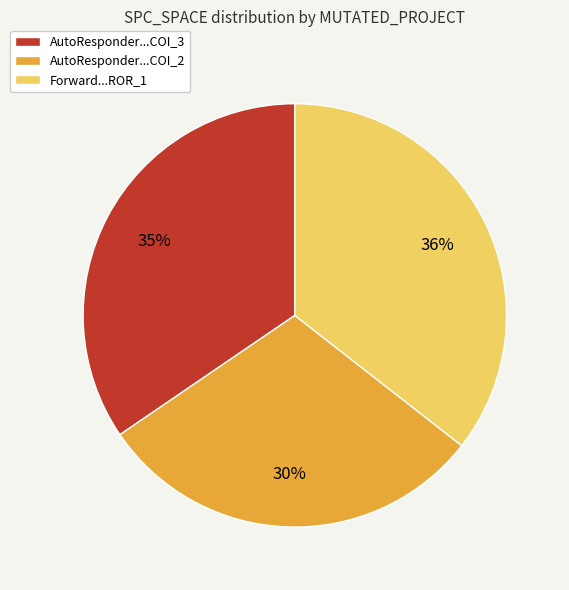

What is the ratio of the value at Forward...ROR_1 to the value at AutoResponder...COI_2?

1.2